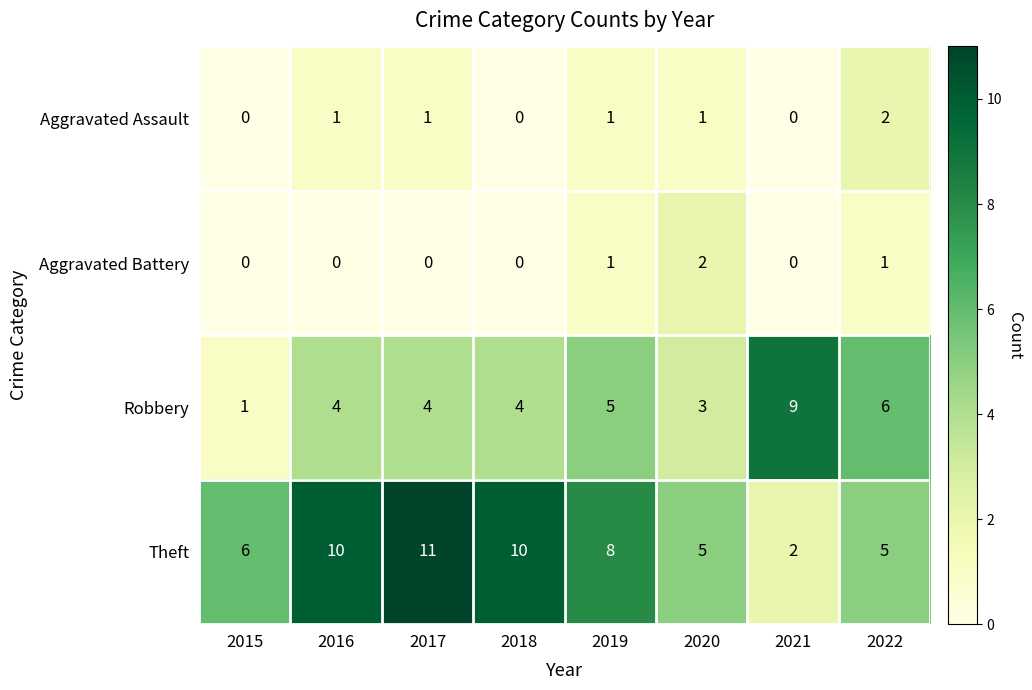

How many Aggravated Battery values are between 0 and 1?

7